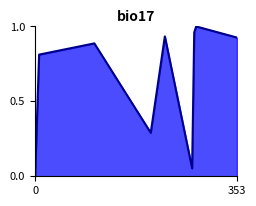

How many lines are shown in the chart?

1